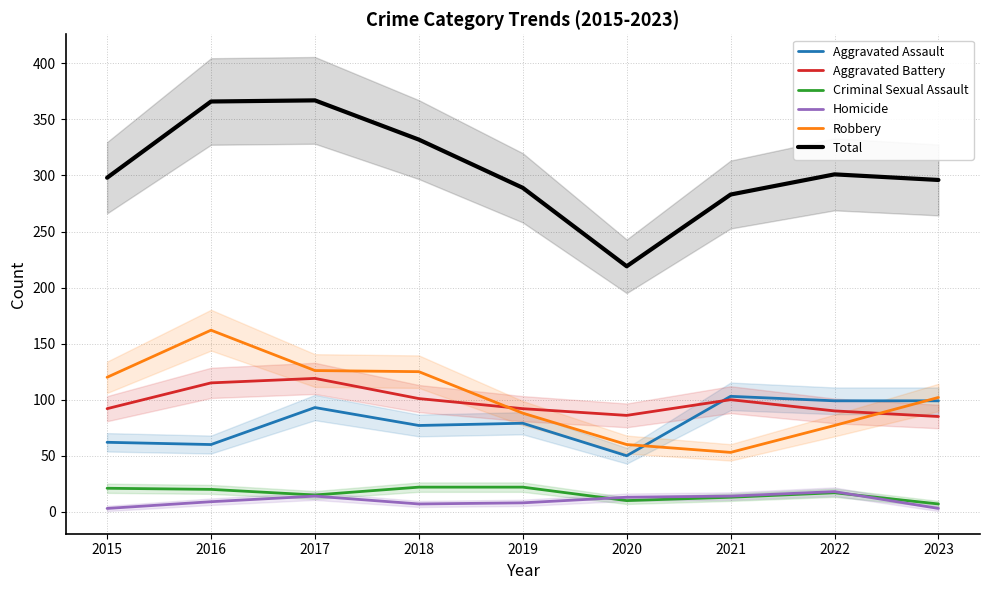

What is the value of the Aggravated Battery point at the 3rd from the left?

119